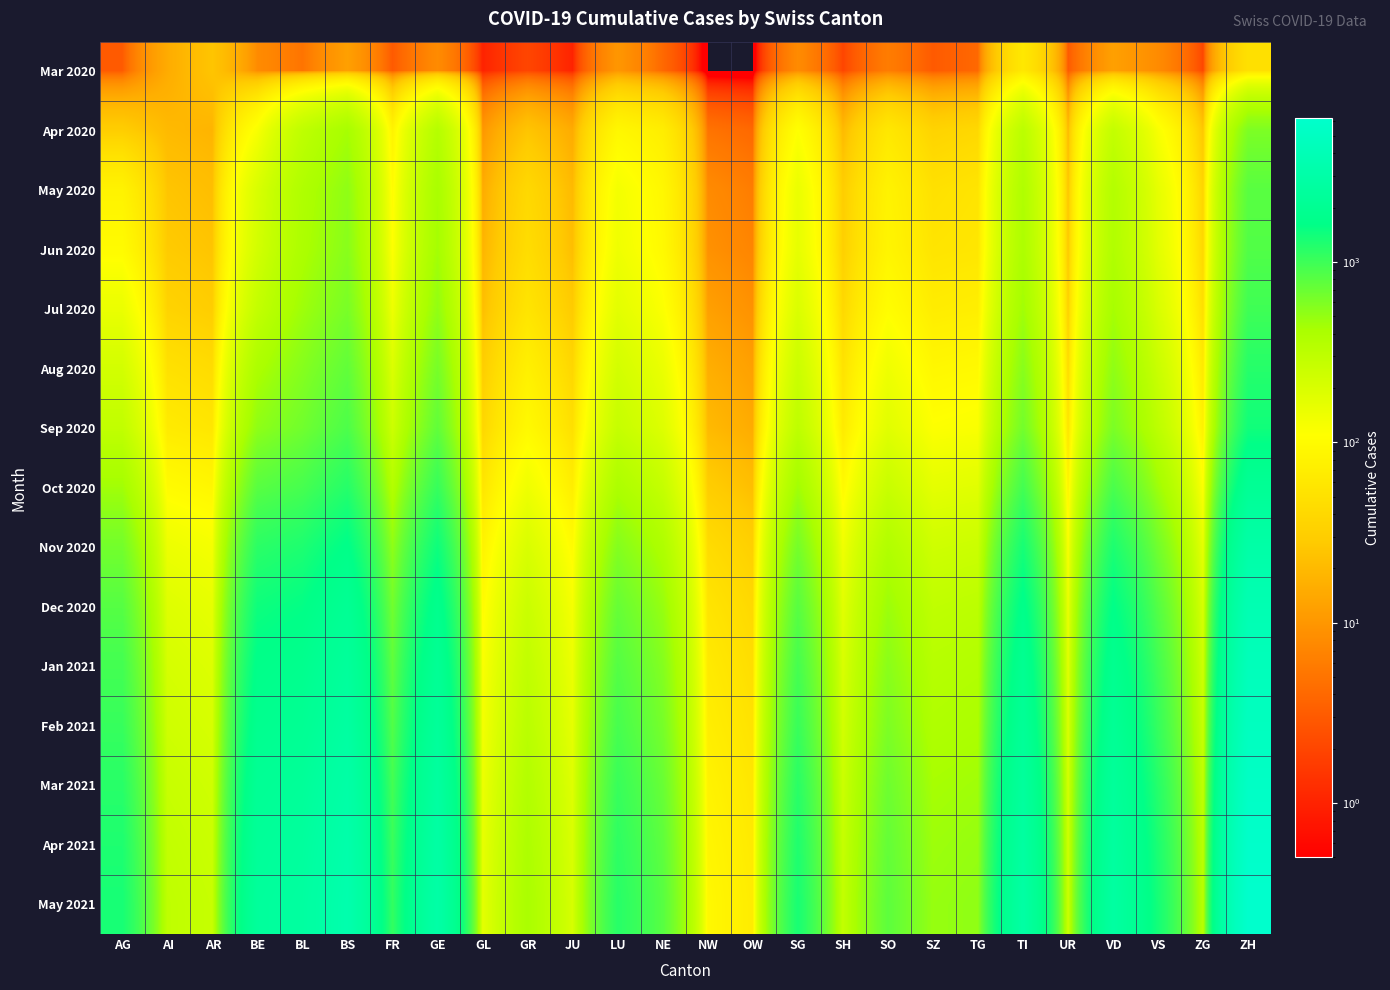

What is the total value across all series at TI?

18890